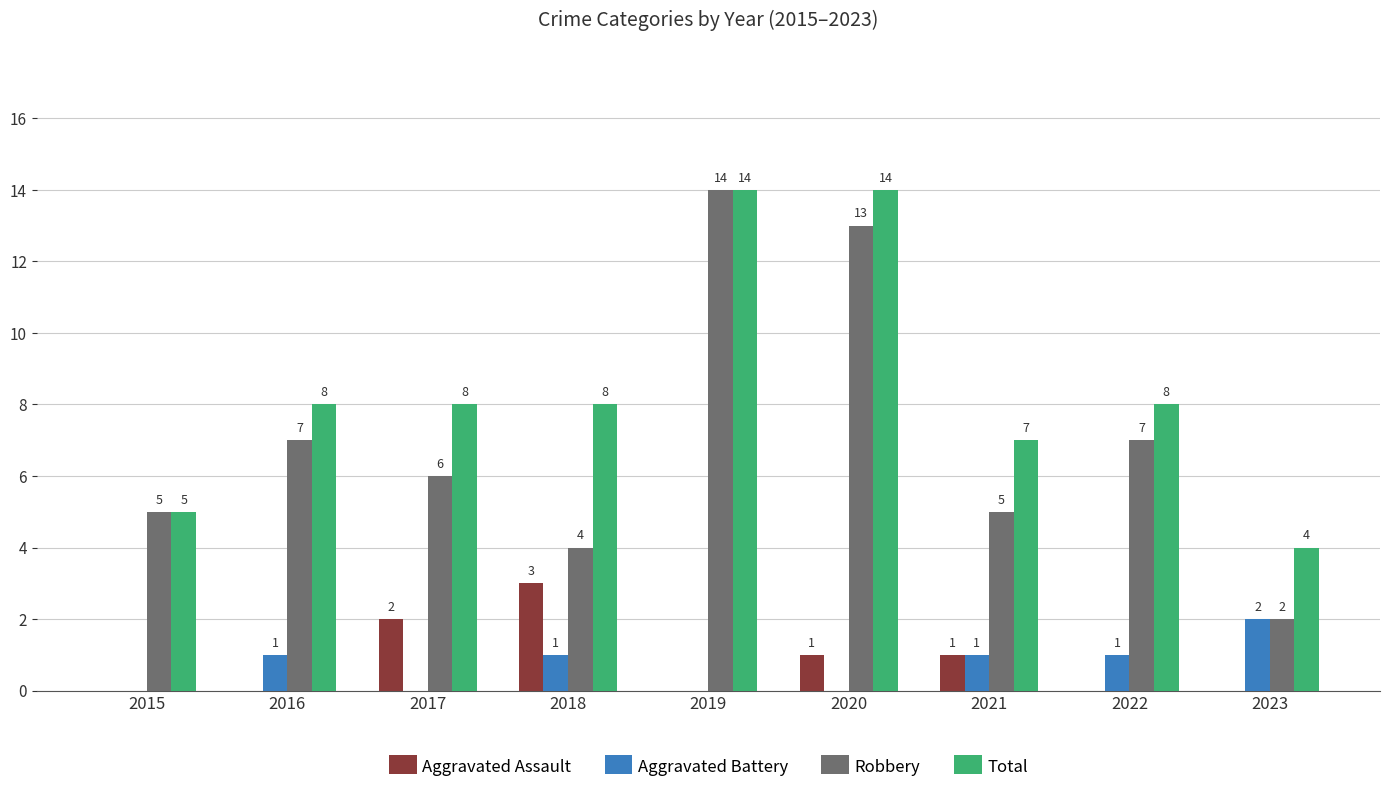

Is the value of Total at 2022 greater than the value of Robbery at 2020?

No